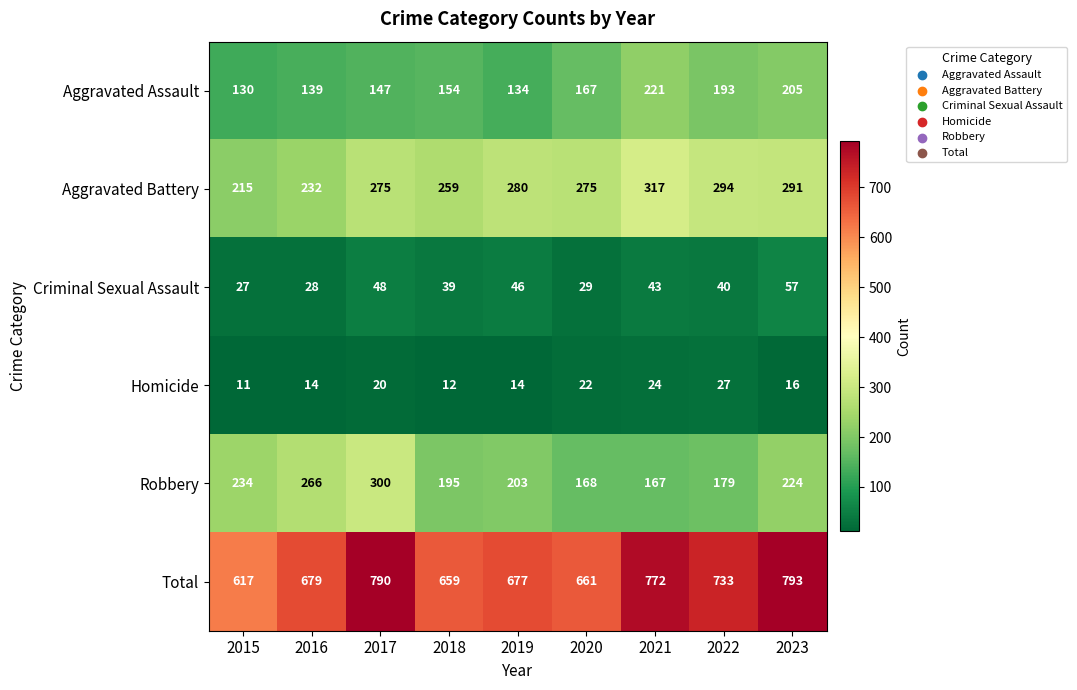

What is the highest value of the Criminal Sexual Assault series?

57